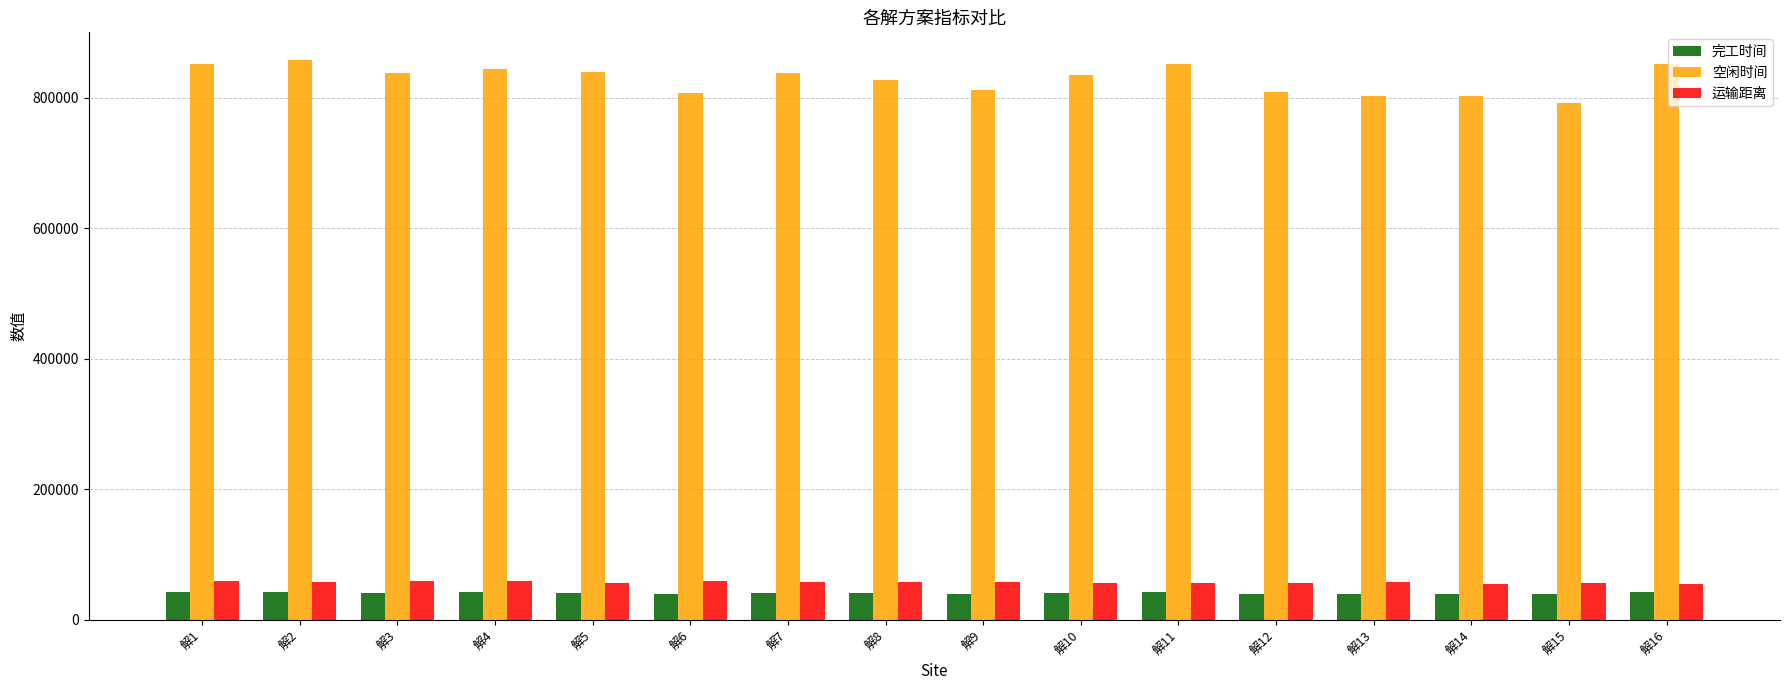

The 空闲时间 series shows 812236.8 at 解9. True or false?

True